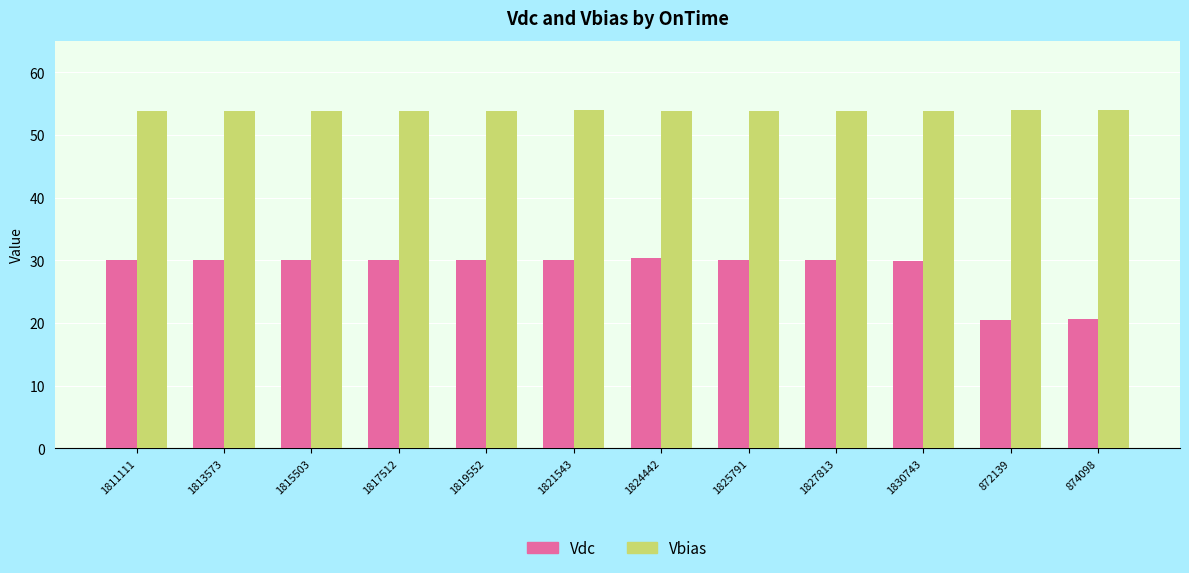

What is the label of the 8th bar from the right?

1819552